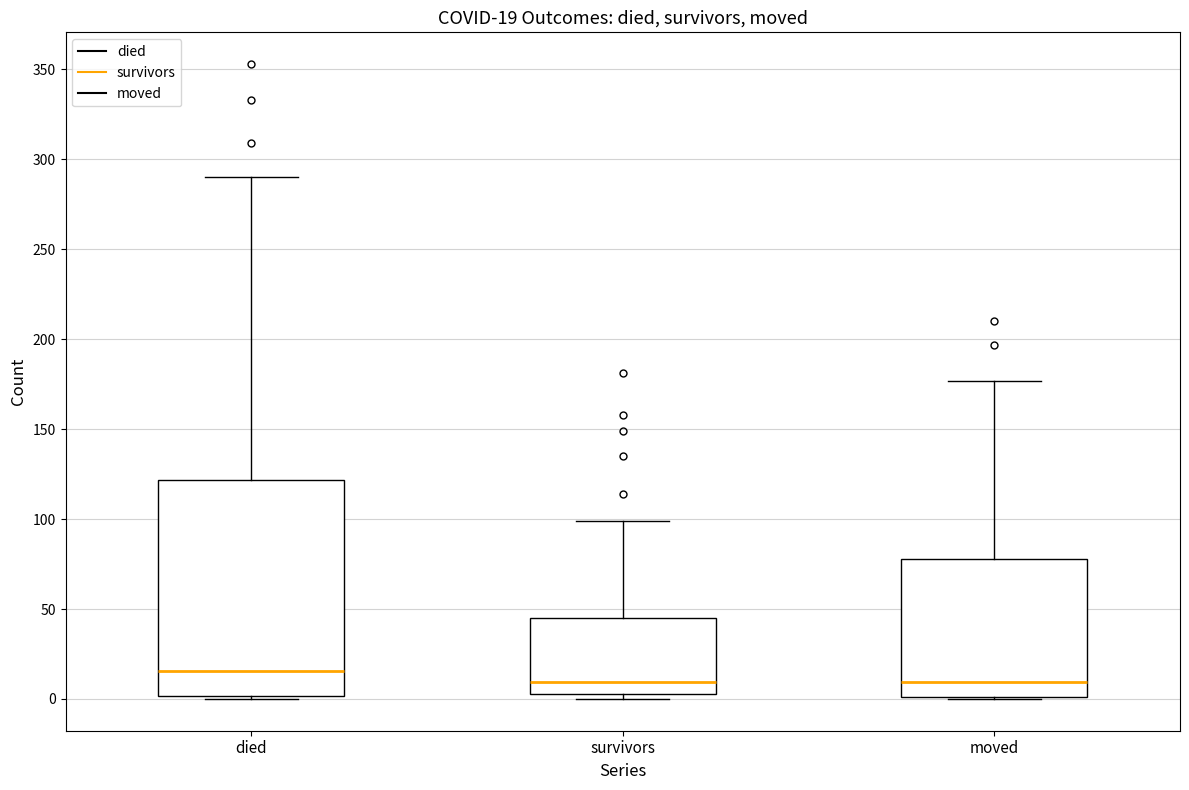

Which box's median line is the highest?

died